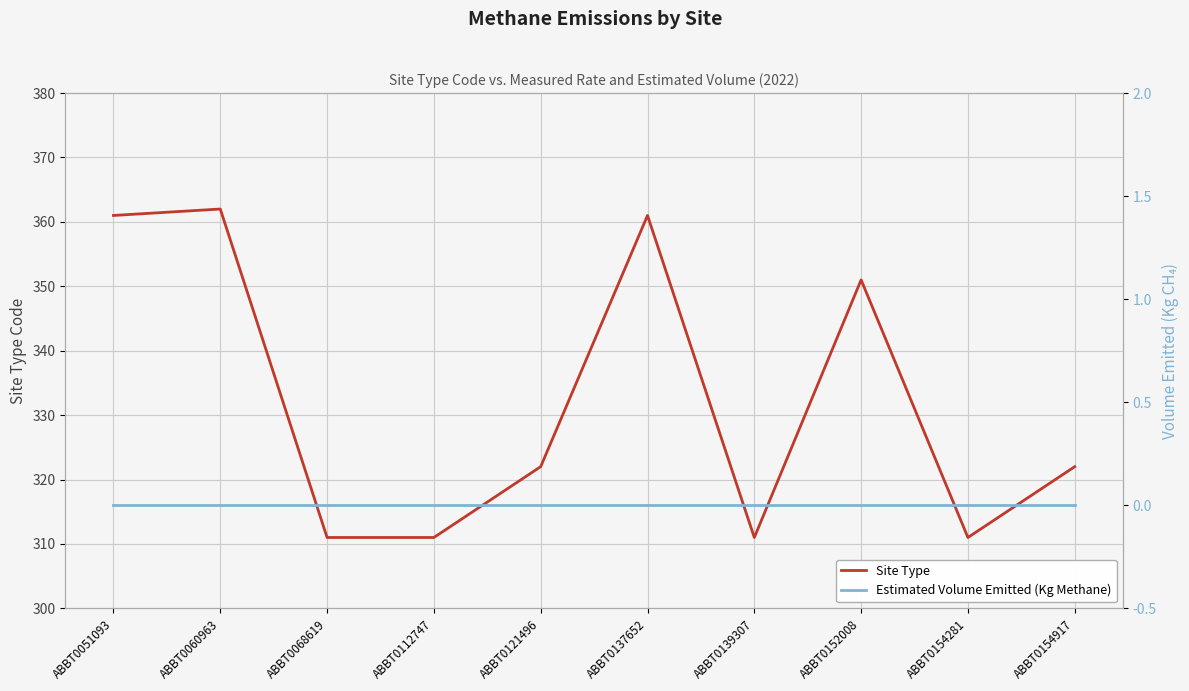

At which category does the chart reach its peak across all series?

ABBT0060963